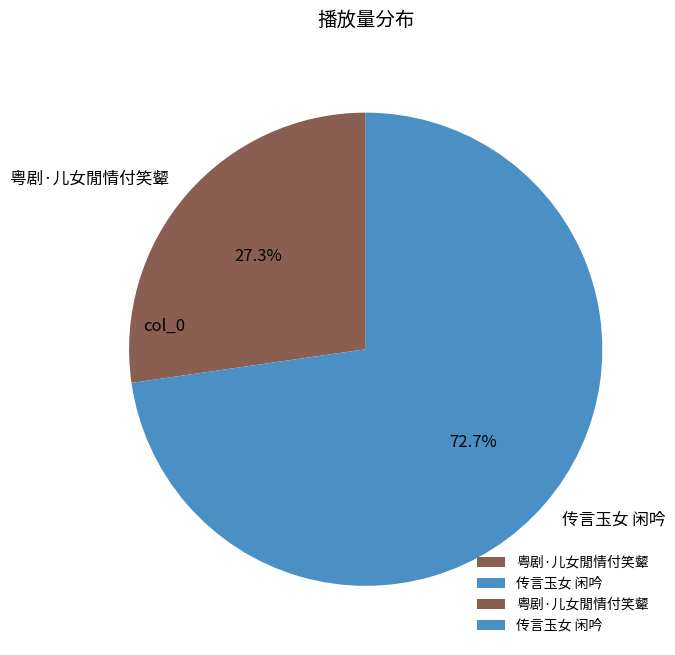

What percentage do 传言玉女 闲吟 and 粤剧·儿女閒情付笑颦 together represent?

100.0%